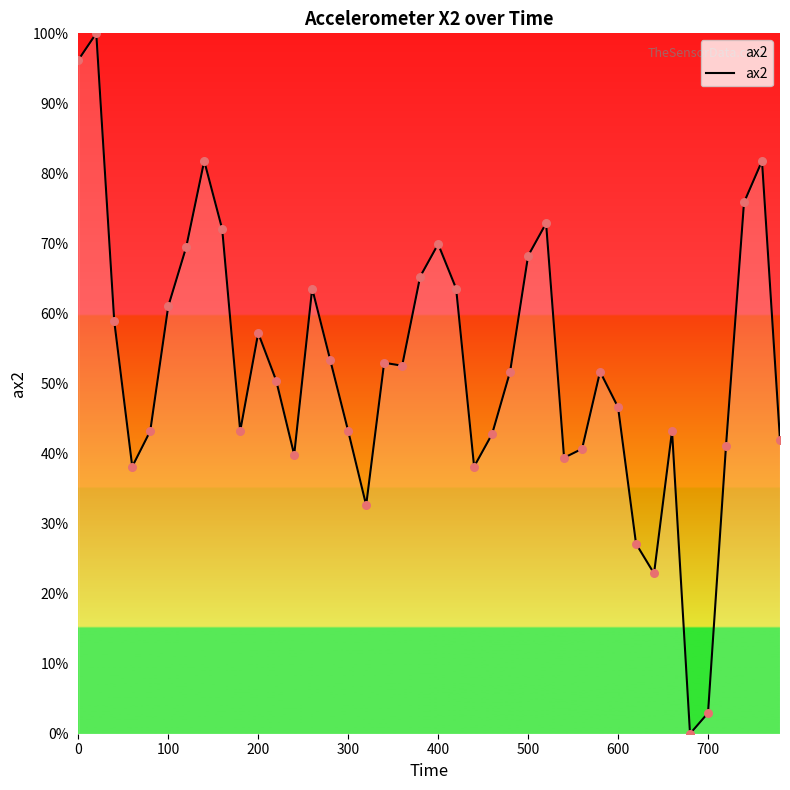

What is the greatest value displayed?

100.0